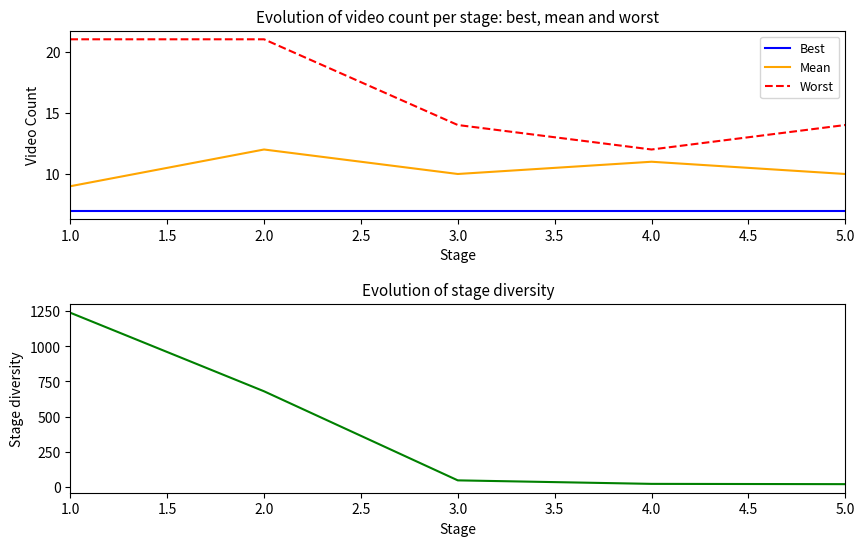

True or false: Worst and Mean intersect in this chart.

False